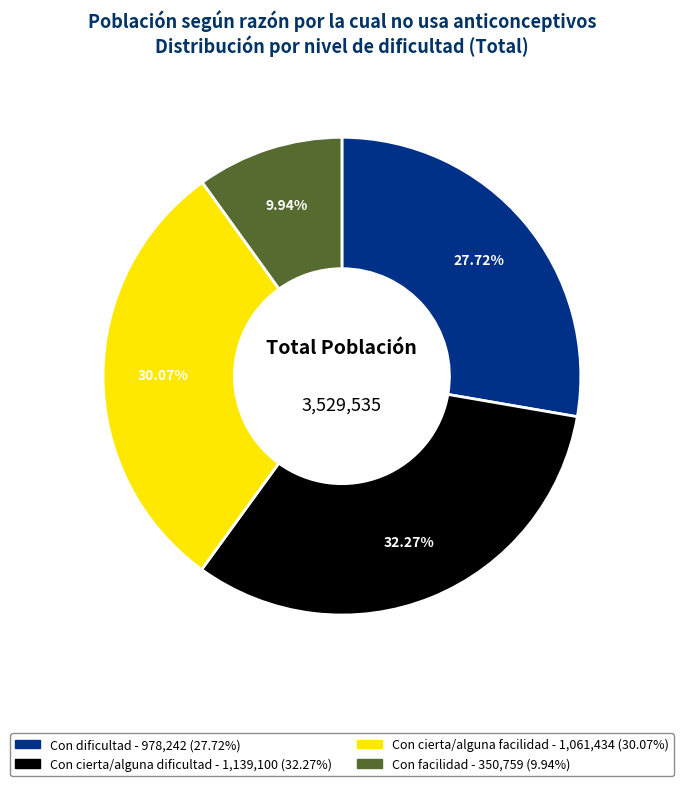

To the nearest percent, what is the difference between the Con cierta/alguna dificultad and Con dificultad slice percentages?

5%